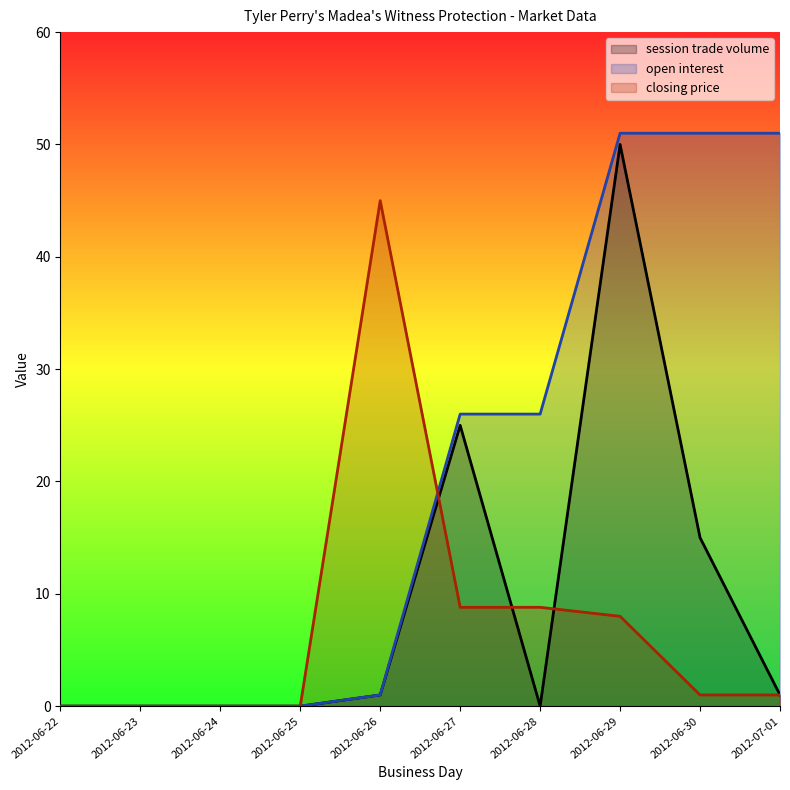

In session trade volume, how many points are lower than both neighbors (excluding endpoints)?

1